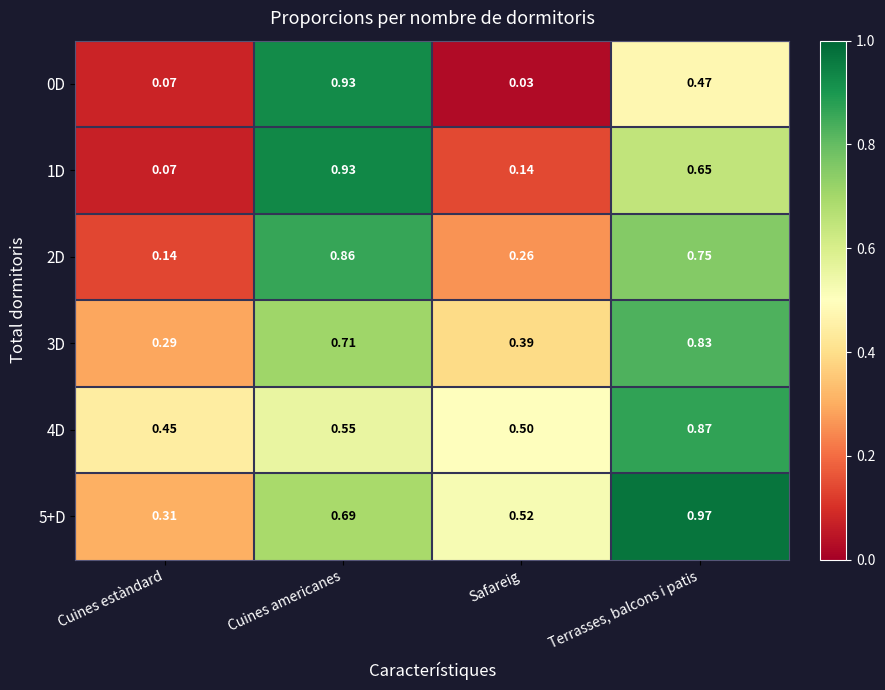

Rank the categories by 4D value from highest to lowest.

Terrasses, balcons i patis, Cuines americanes, Safareig, Cuines estàndard